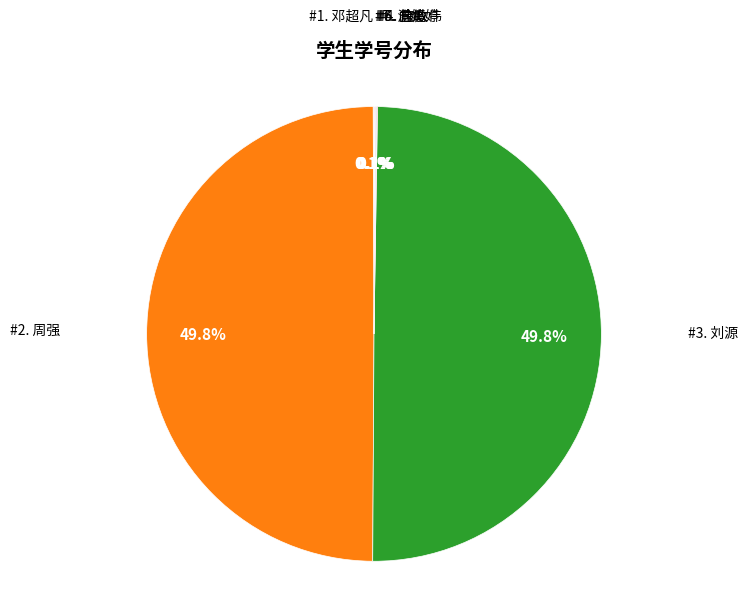

Rank the categories by value from highest to lowest.

刘源, 周强, 温婷婷, 向虎, 邓超凡, 徐敏, 唐政伟